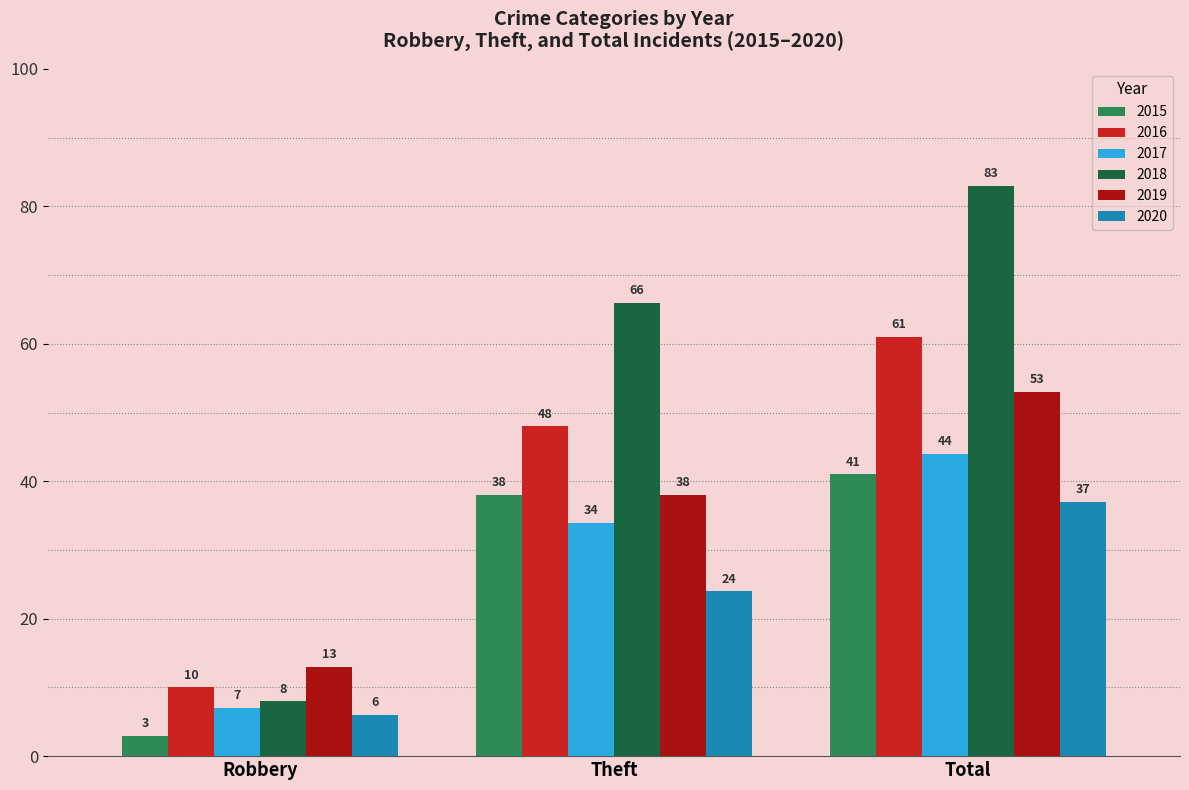

At which label does 2017 reach its peak?

Total